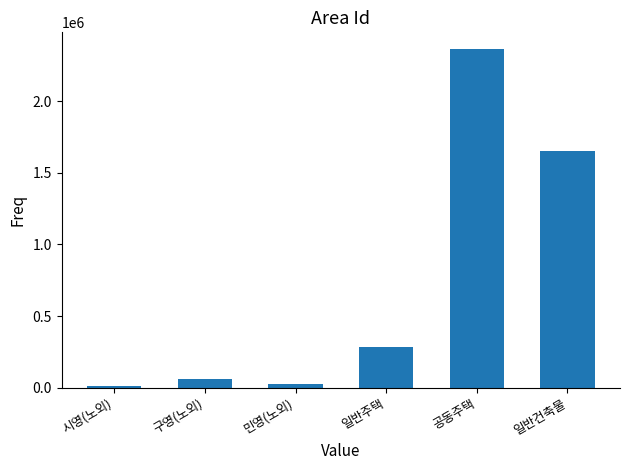

Does the chart contain stacked bars?

No